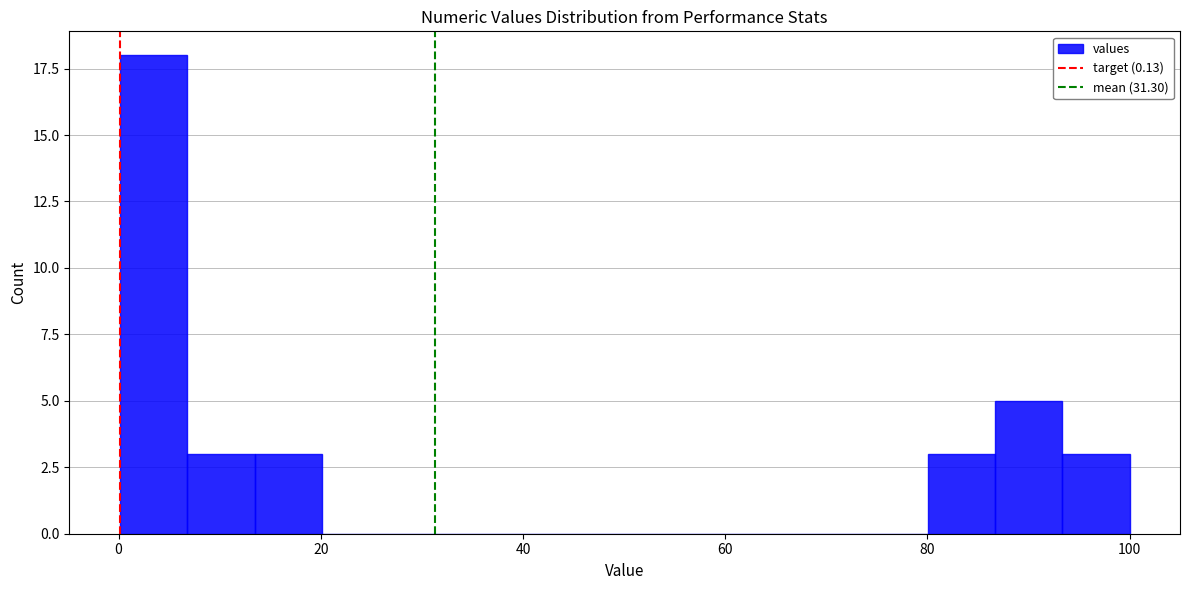

Around what value on the x-axis is the tallest bar? Give the approximate position of its centre, as read against the axis.

4